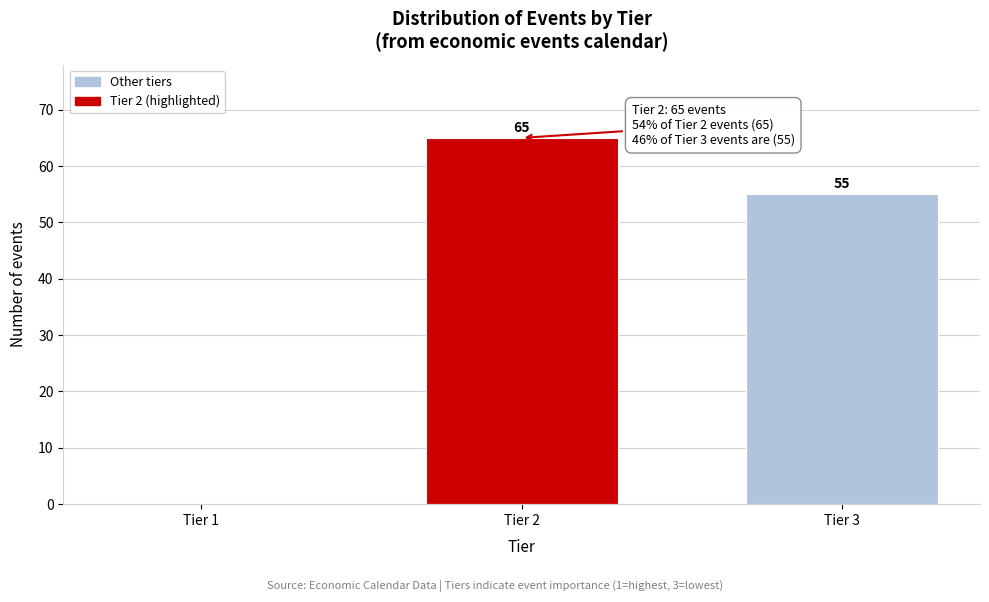

Reading left to right, what are all the values shown in this chart?

Tier 1=0	Tier 2=65	Tier 3=55